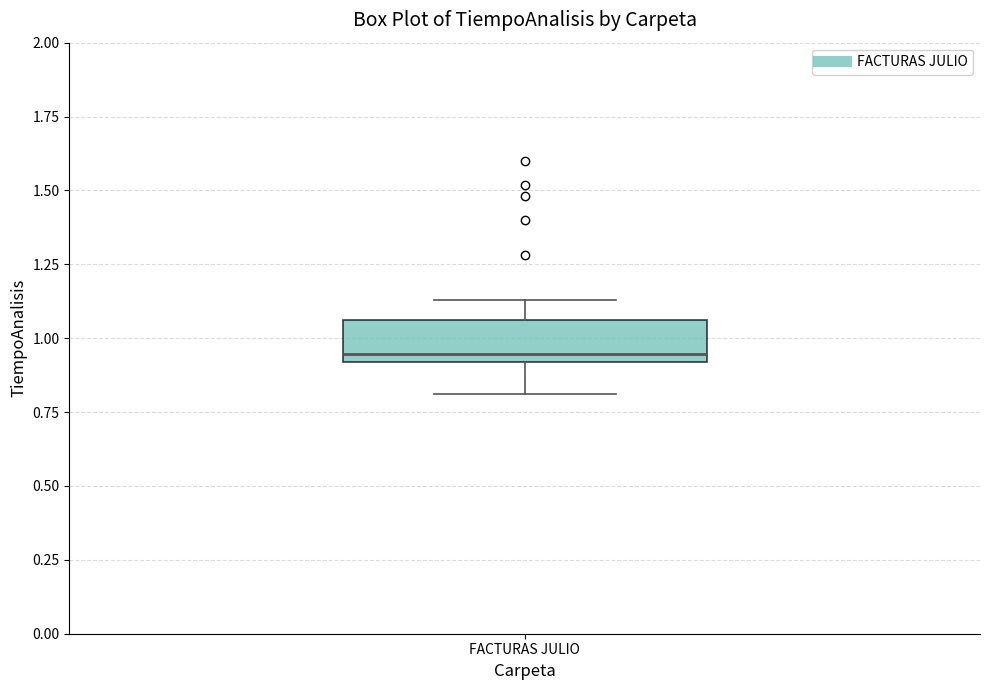

Read this box plot against the y-axis: the position of the median line, the range covered by the box, and the ends of both whiskers. The values are not printed on the chart, so give them approximately, as read against the axis.

median 0.95, box 0.90 to 1.05, whiskers 0.80 to 1.15